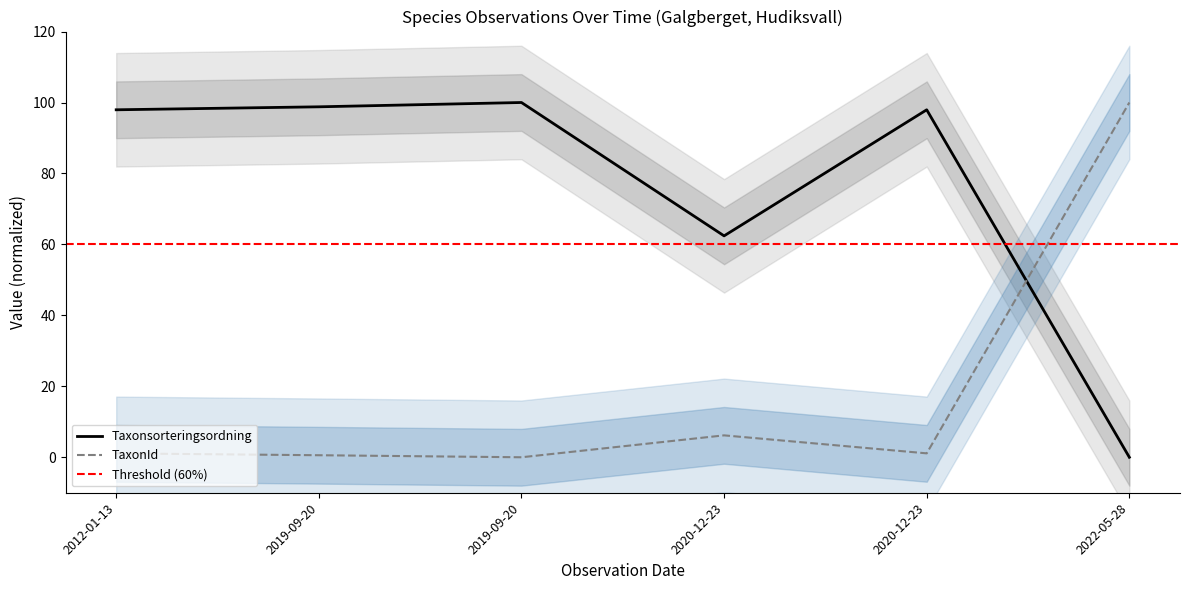

How many intersections are there between TaxonId and Taxonsorteringsordning?

1